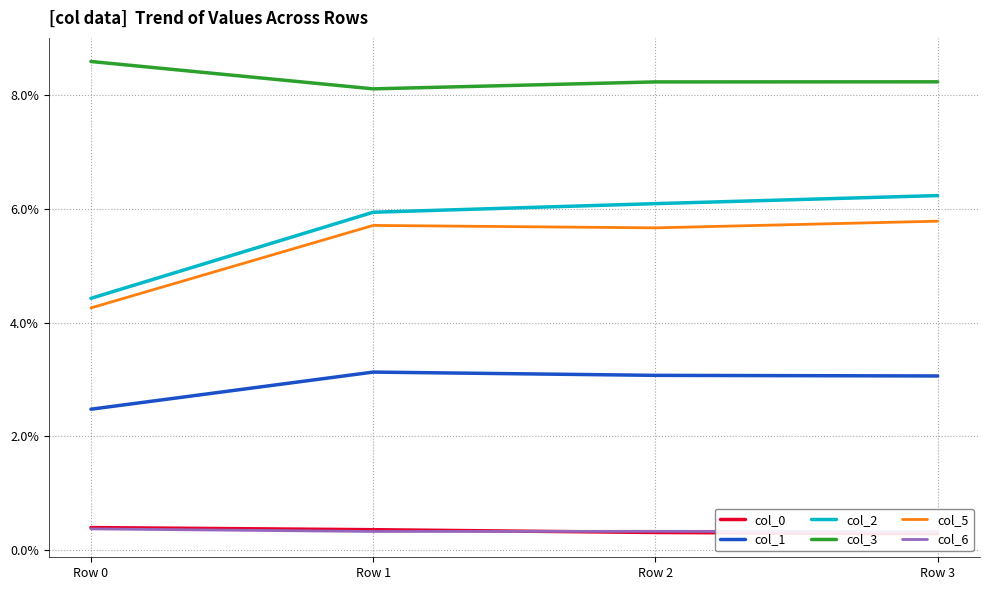

Rank the series at Row 3 from lowest to highest value.

col_0, col_6, col_1, col_5, col_2, col_3